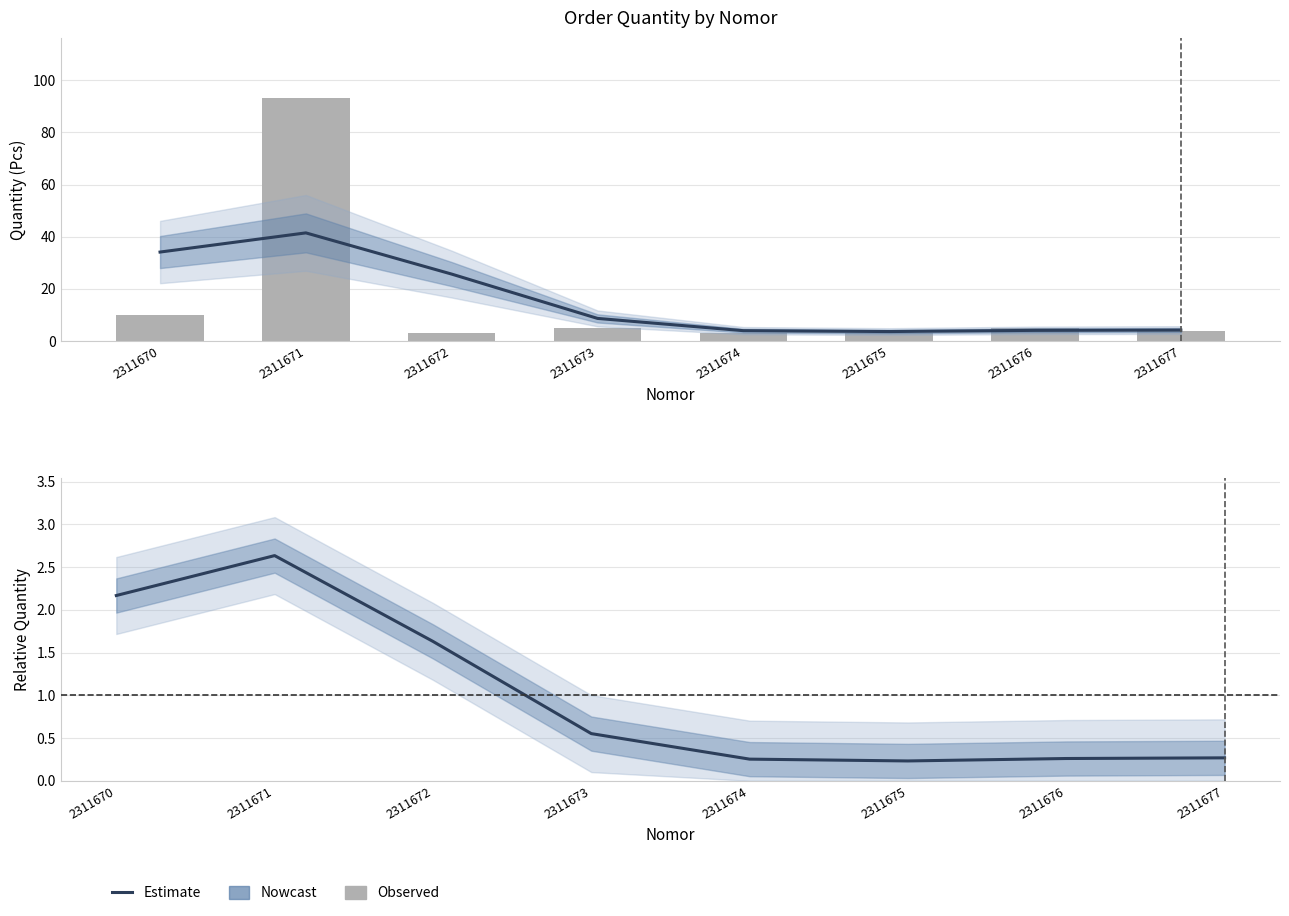

At which category does the chart reach its peak across all series?

2311671